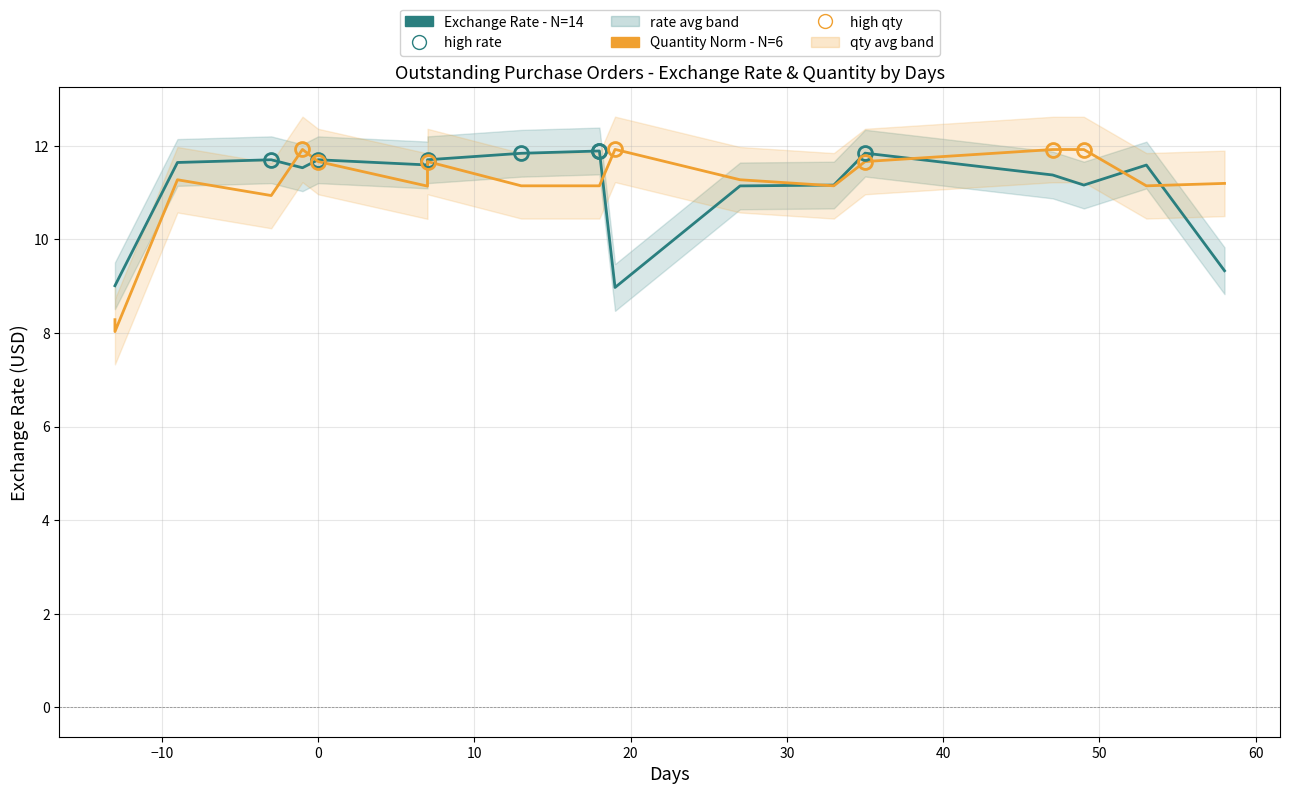

Is the value of Quantity normalized (wrong) at 30 greater than the value of Exchange Rate (correct) at 10?

No